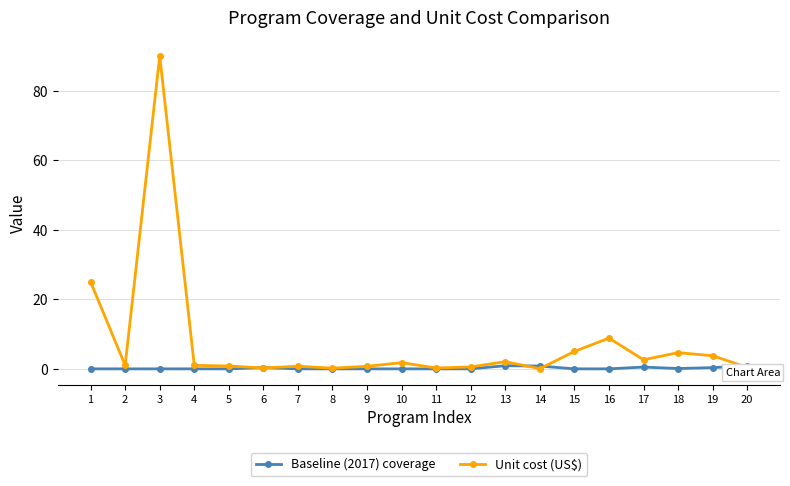

The value of Unit cost (US$) at 20 is 0.4. True or false?

True